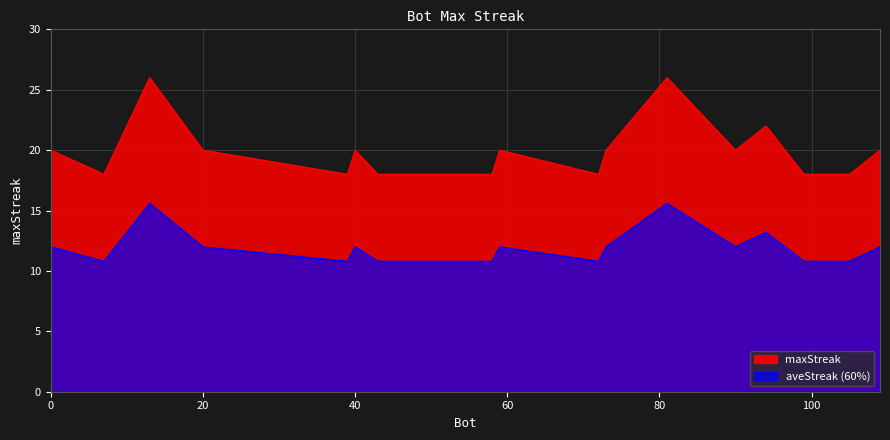

Read the value at 104.

18